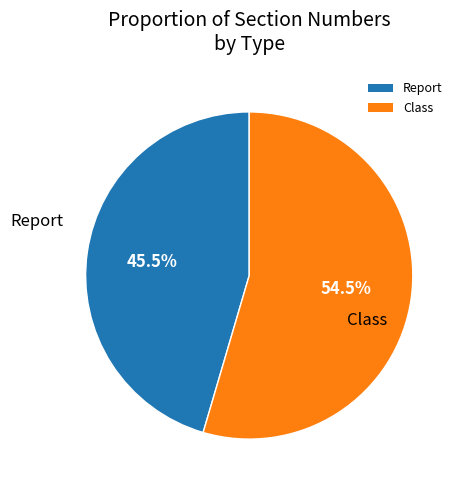

Which slice is the smallest?

Report